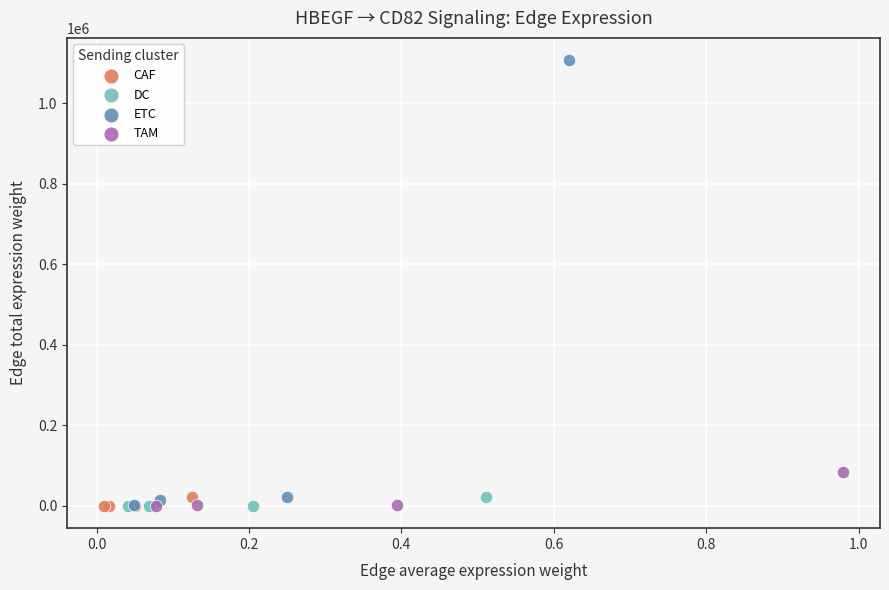

Which series contains the highest Y value?

ETC